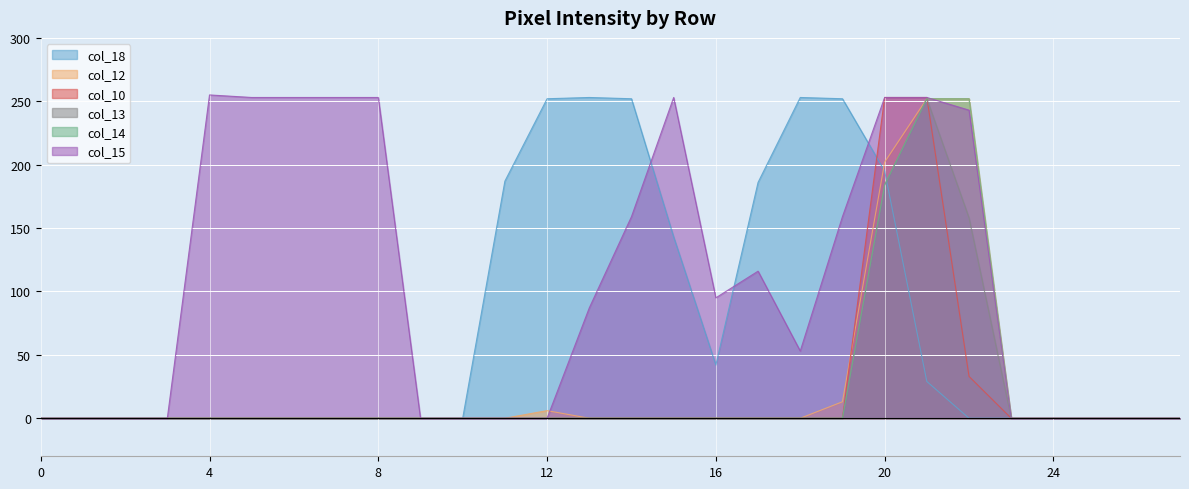

Which series has the largest total across all categories?

col_15